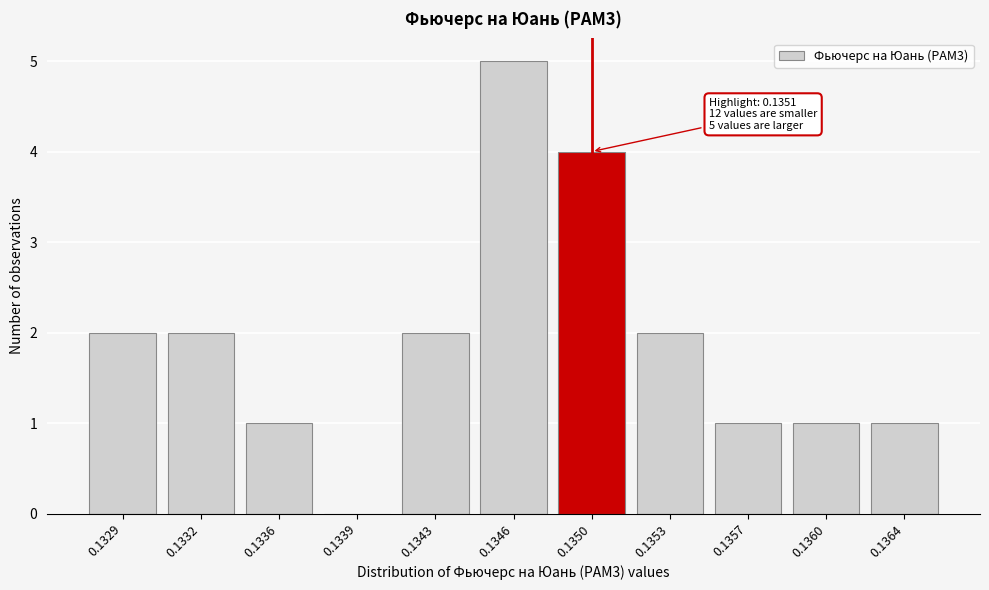

Reading right to left, extract all data points from this chart.

0.1364=1	0.1360=1	0.1357=1	0.1353=2	0.1350=4	0.1346=5	0.1343=2	0.1339=0	0.1336=1	0.1332=2	0.1329=2